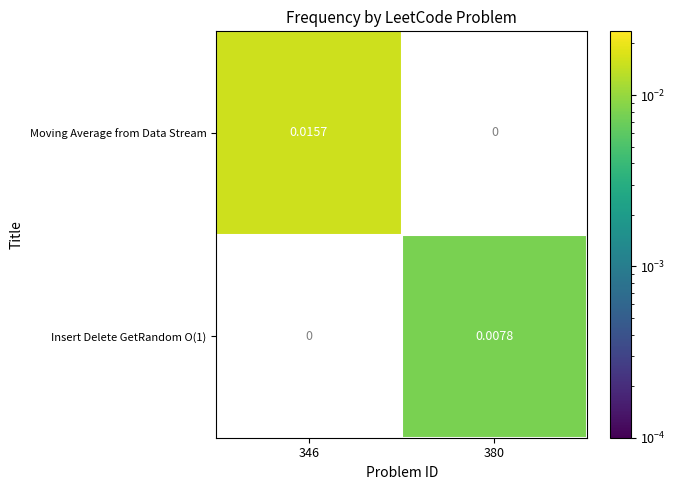

Which series has the largest total across all categories?

Moving Average from Data Stream